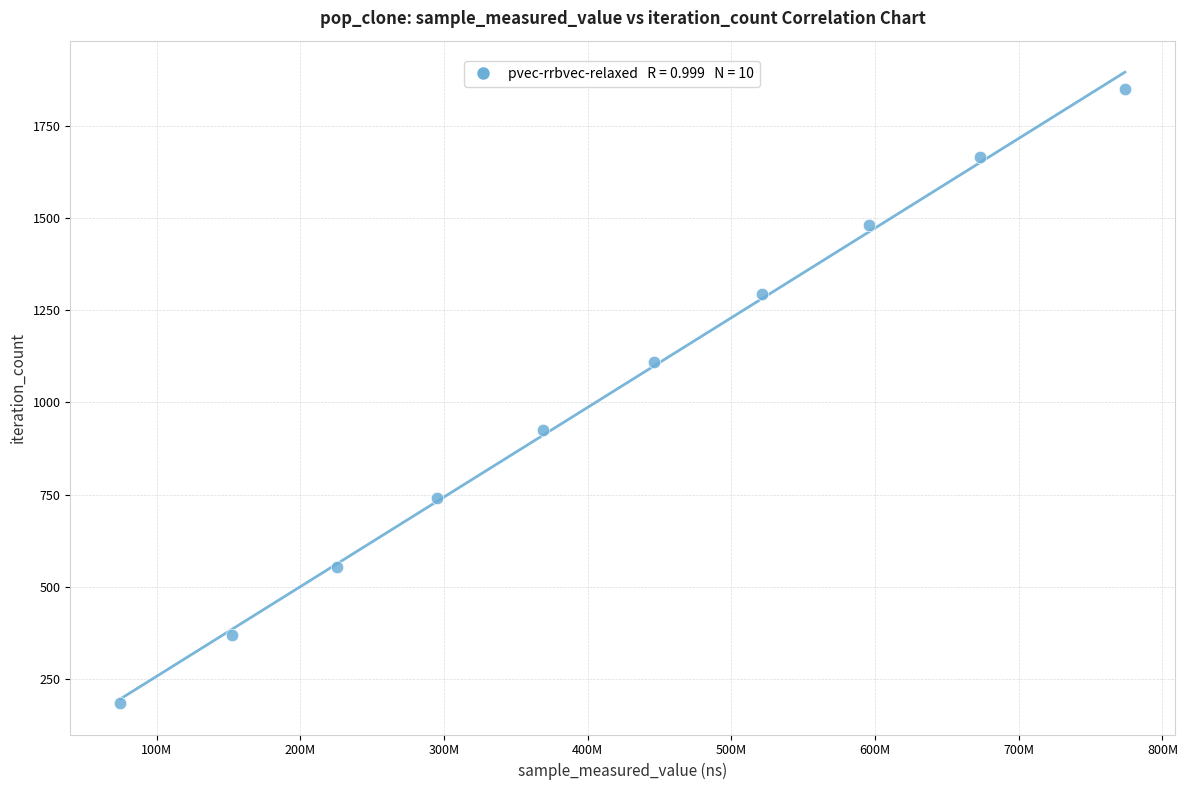

What is the range of Y values (max minus min)?

1665